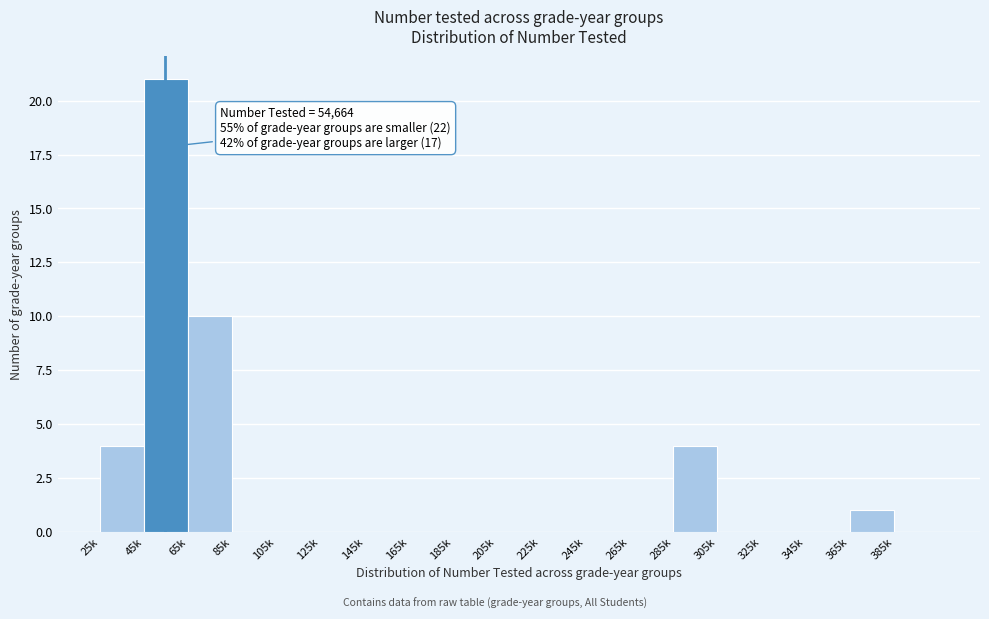

Reading left to right, transcribe all the data shown in this chart.

25k=4	45k=21	65k=10	85k=0	105k=0	125k=0	145k=0	165k=0	185k=0	205k=0	225k=0	245k=0	265k=0	285k=4	305k=0	325k=0	345k=0	365k=1	385k=0